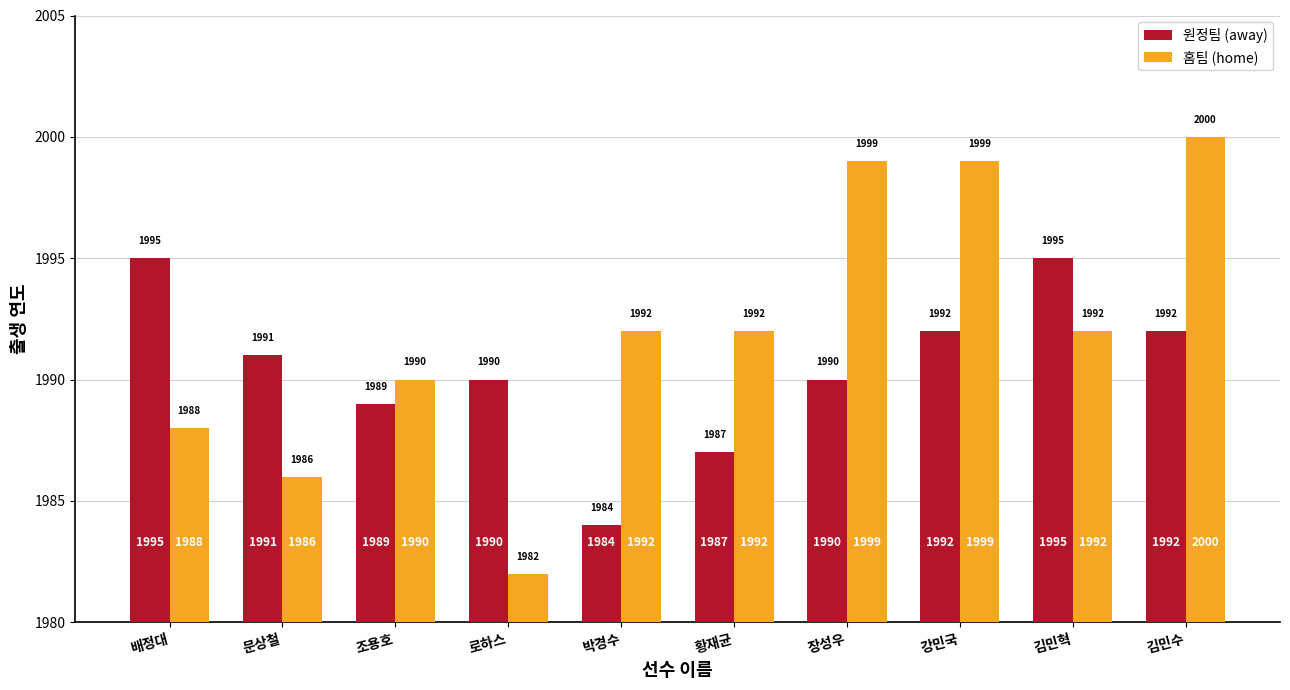

At which label is 홈팀 (home) closest to 1991?

조용호